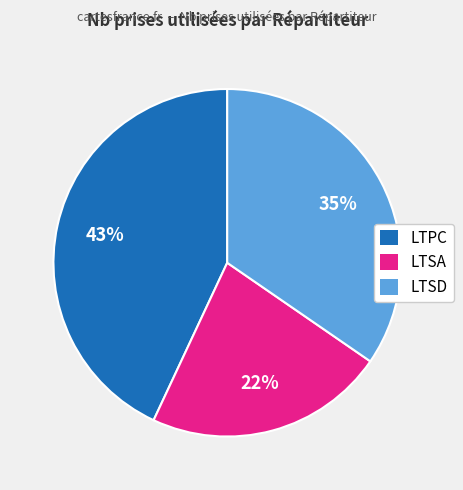

To the nearest percent, what is the difference between the largest and smallest slice percentages?

21%